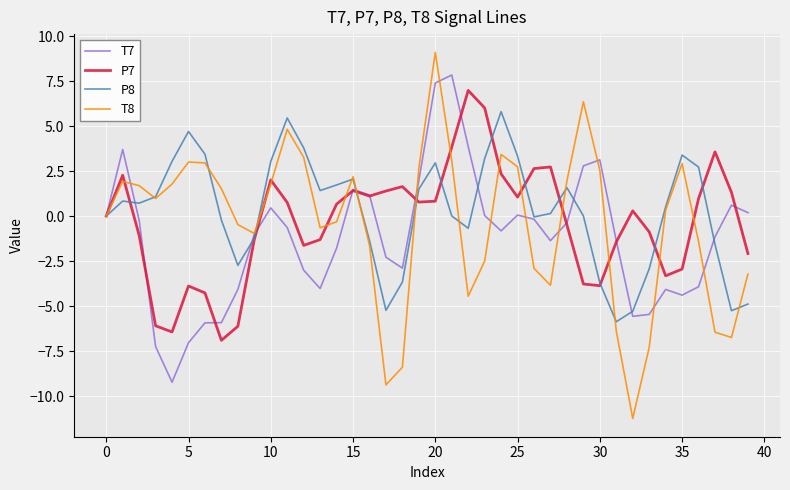

Which series has the widest spread of values?

T8